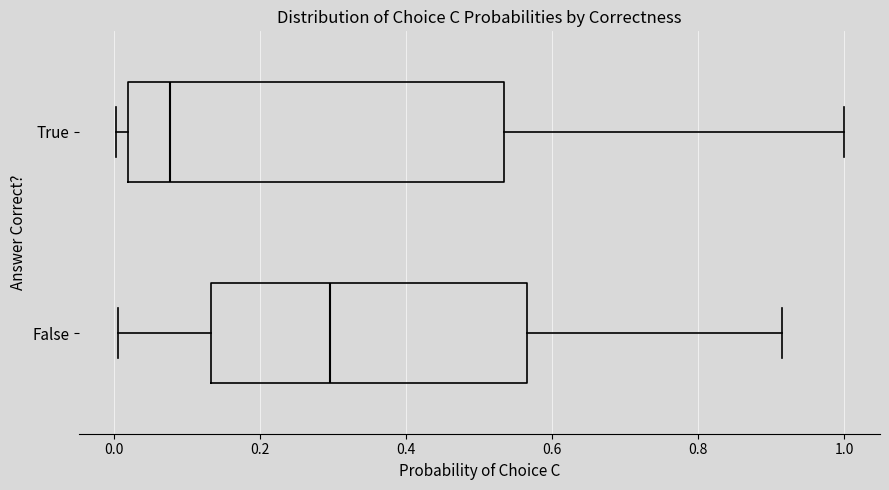

Where does the median line of the box for False sit on the x-axis? The values are not printed on the chart, so give them approximately, as read against the axis.

0.30